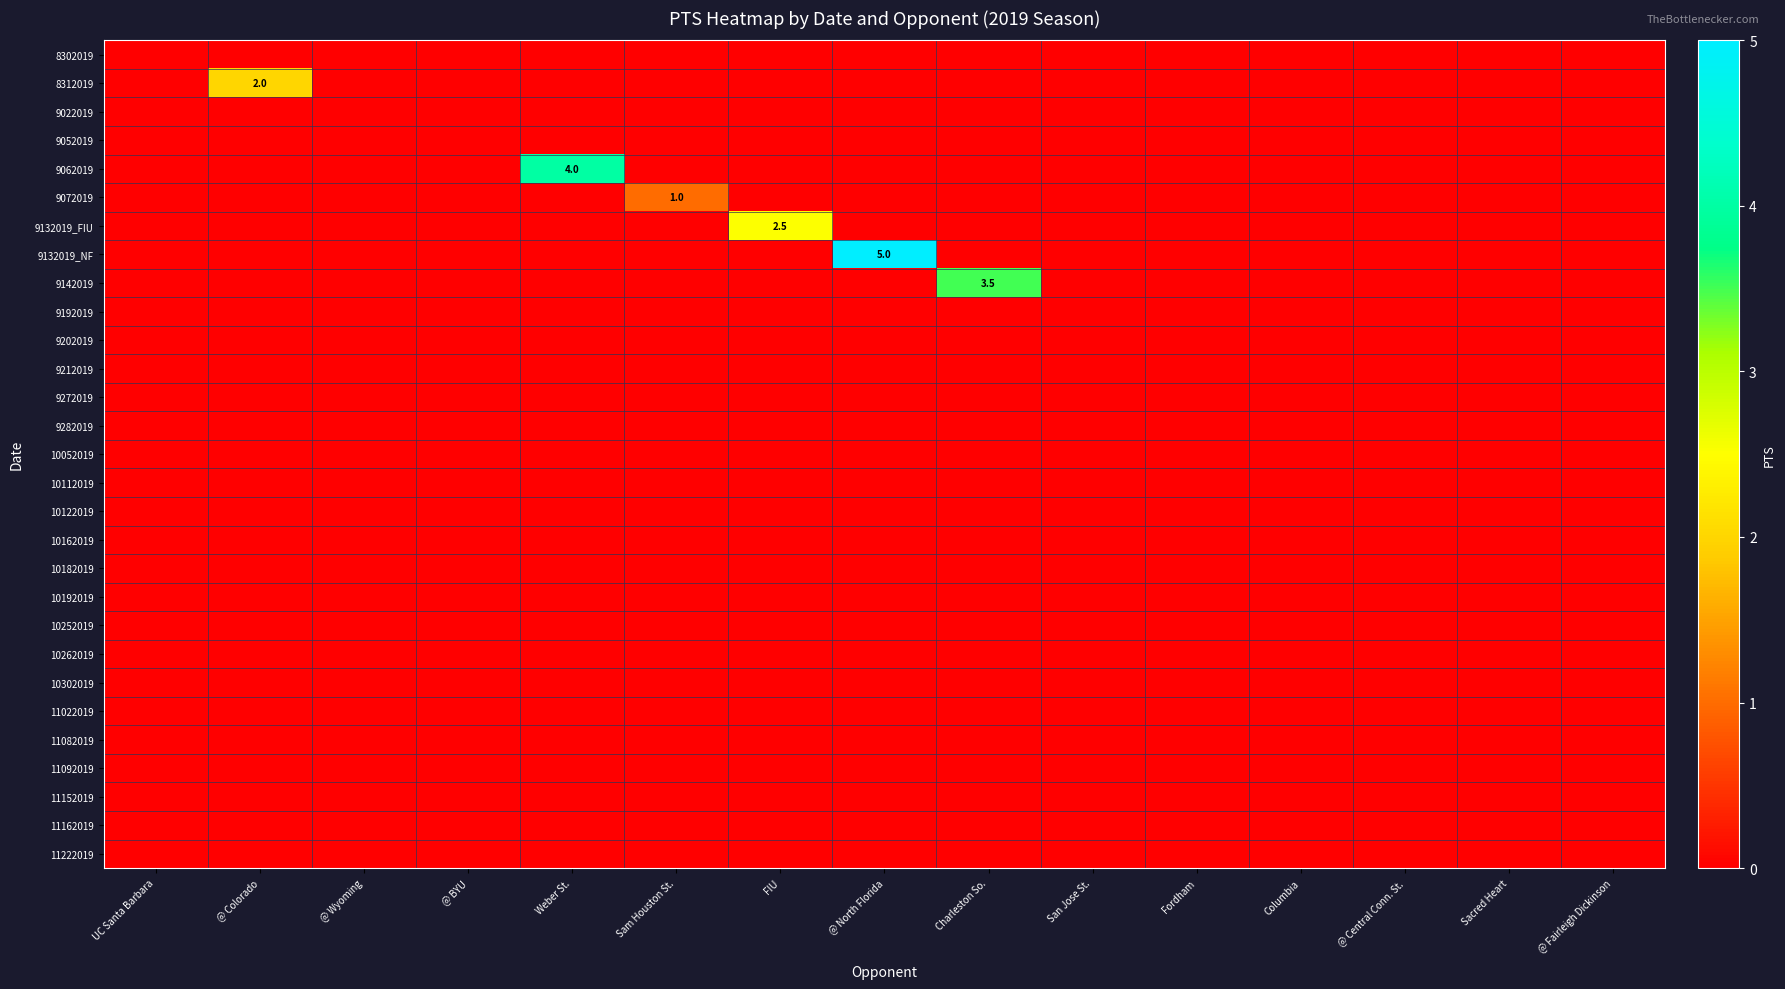

At which category does the chart reach its minimum across all series?

UC Santa Barbara